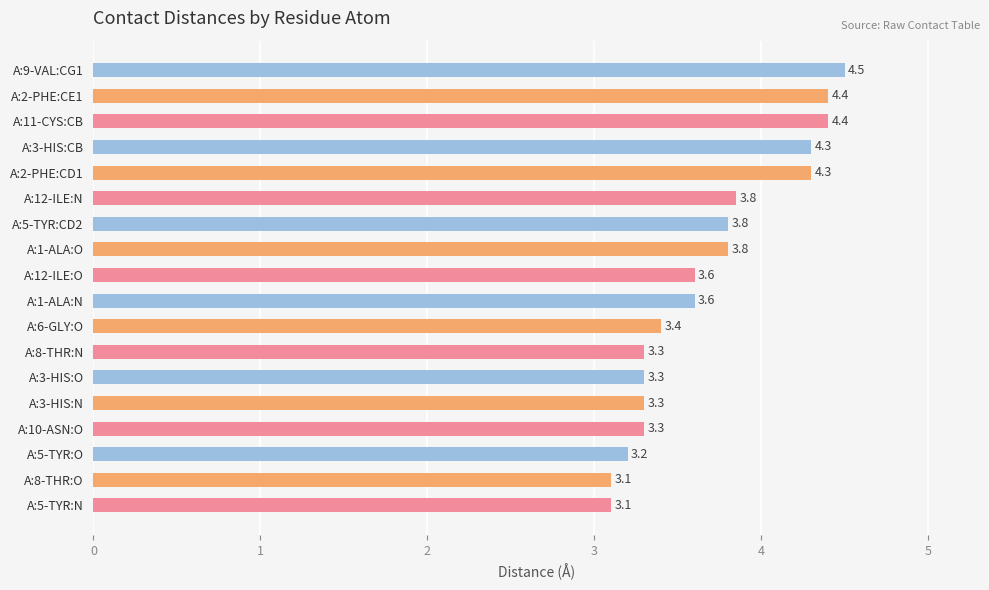

What is the average value?

3.7